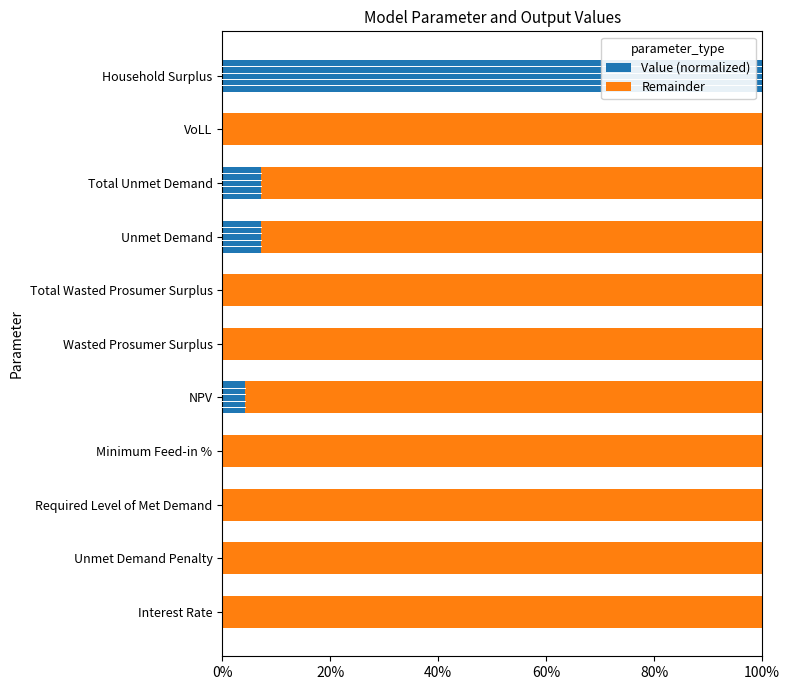

Is it true that Value (normalized) equals 0.0 at Total Wasted Prosumer Surplus?

True